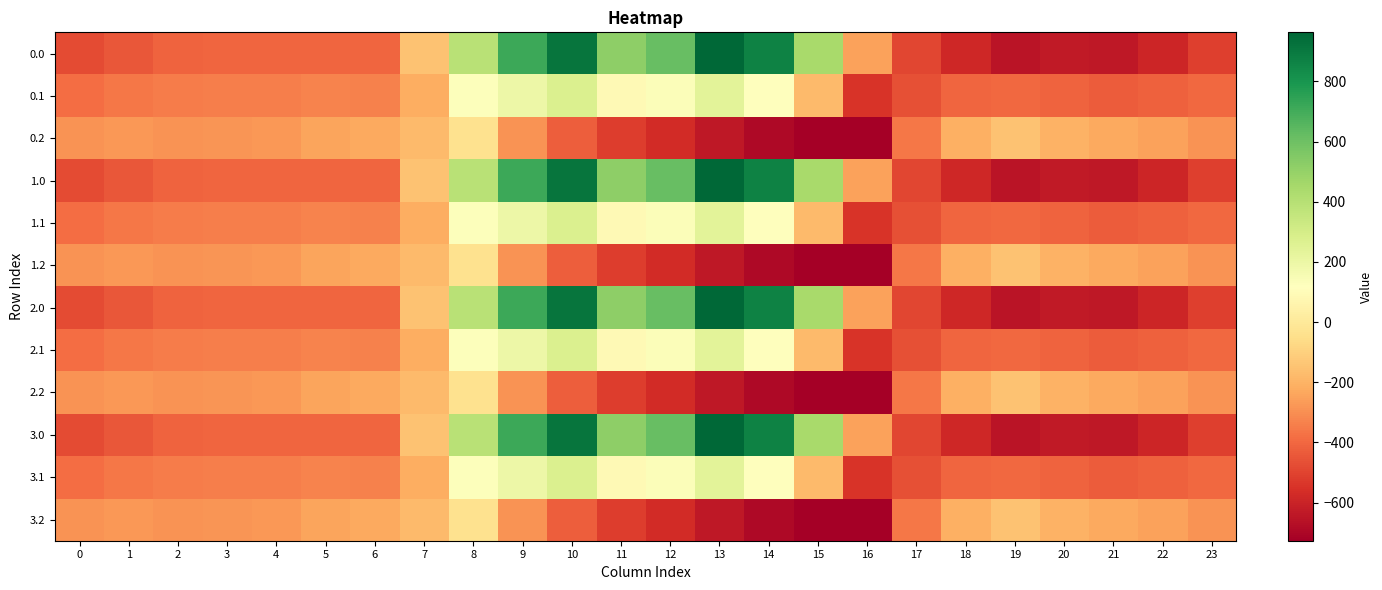

At 17, list the series in order from largest to smallest.

0.2, 1.2, 2.2, 3.2, 0.1, 1.1, 2.1, 3.1, 0.0, 1.0, 2.0, 3.0